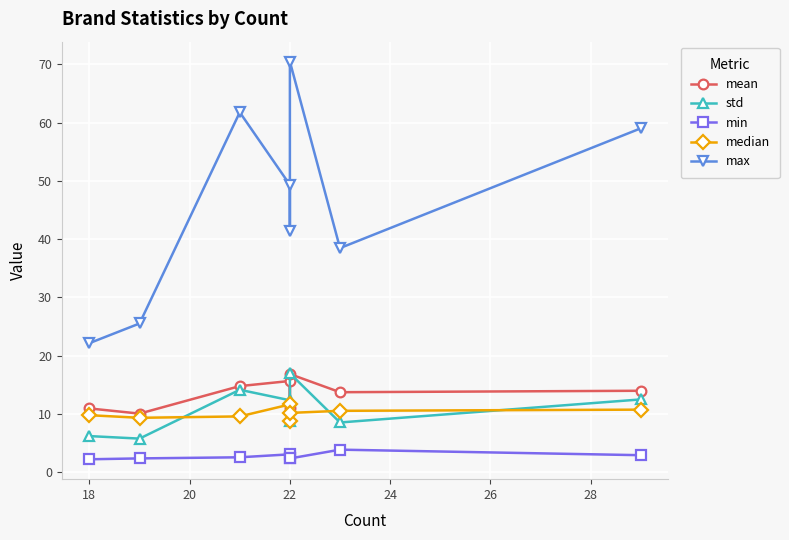

Reading left to right, extract all data points from this chart.

mean: 11.0	10.1	14.8	15.7	11.1	16.9	13.8	14.0
std: 6.2	5.8	14.2	12.4	8.9	17.0	8.6	12.5
min: 2.3	2.4	2.6	3.1	2.5	2.4	3.9	3.0
median: 9.8	9.4	9.6	11.7	8.8	10.2	10.6	10.8
max: 22.2	25.5	61.8	49.3	41.4	70.5	38.5	59.0